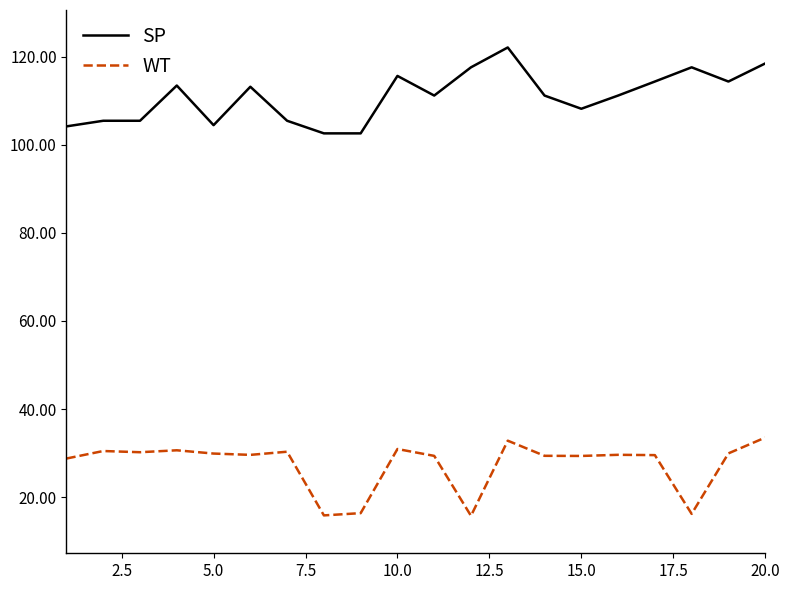

Which series has the largest range (max minus min)?

SP